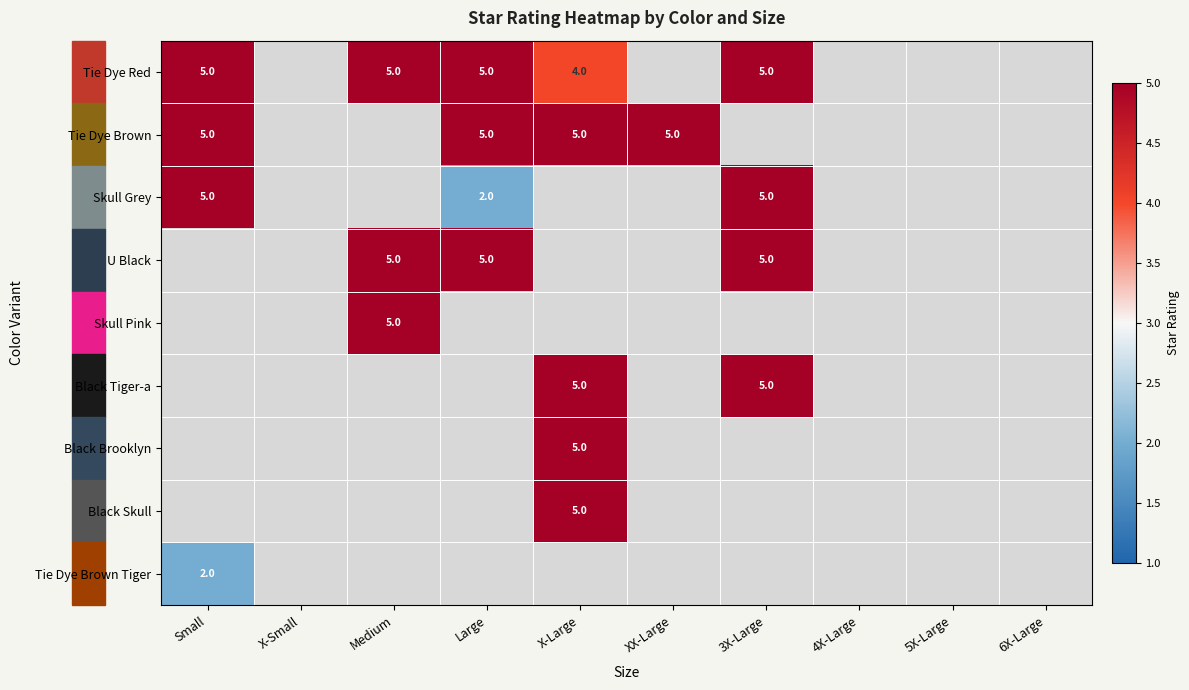

The value of Tie Dye Red at 3X-Large is 9. True or false?

False